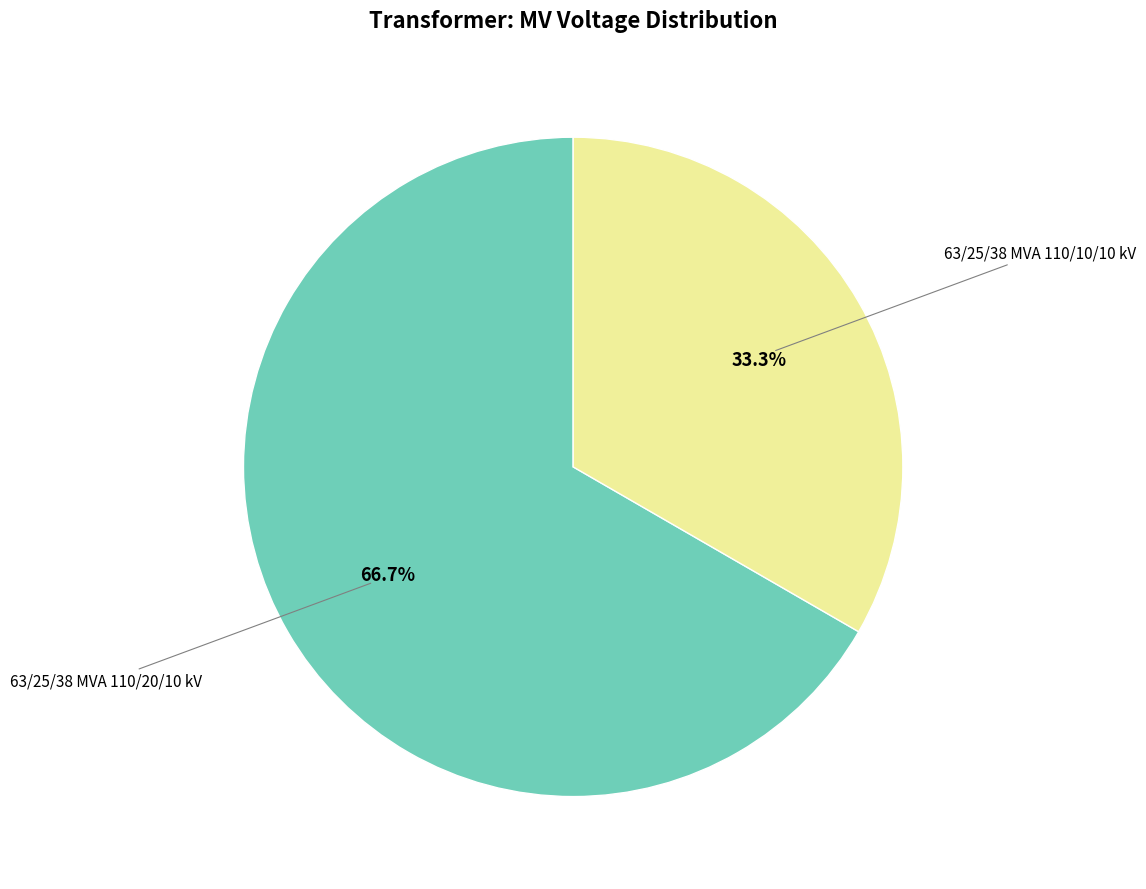

Does any single category account for the majority?

Yes